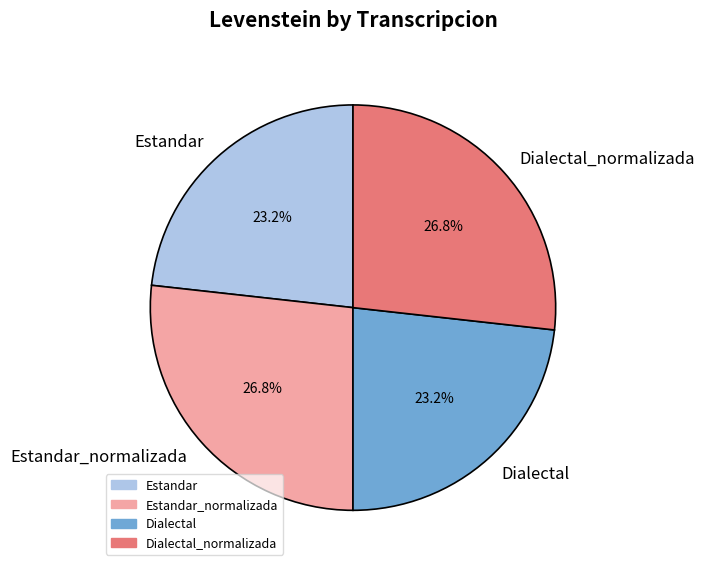

Count the number of slices in the pie.

4